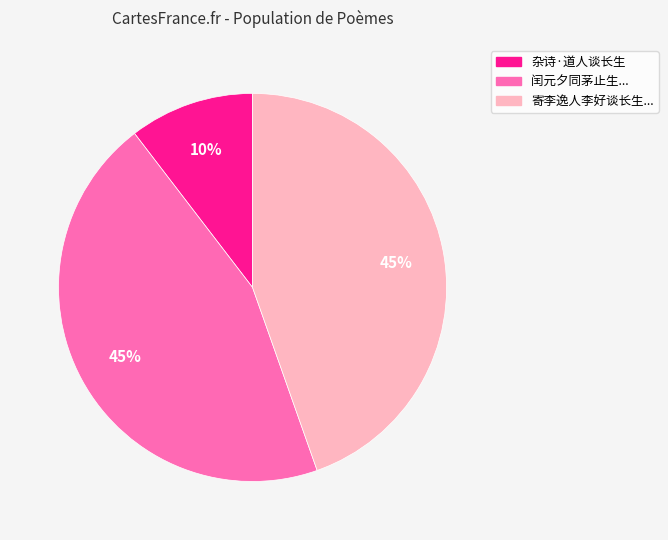

Is there any slice that represents more than half of the pie?

No